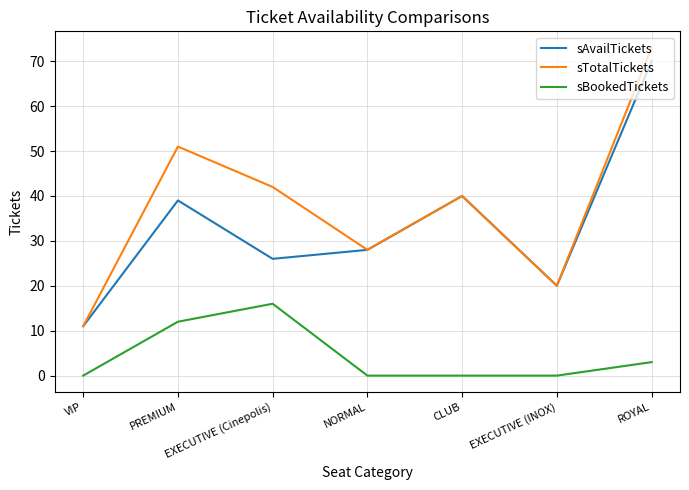

What is the spread (max minus min) of values at EXECUTIVE (Cinepolis)?

26